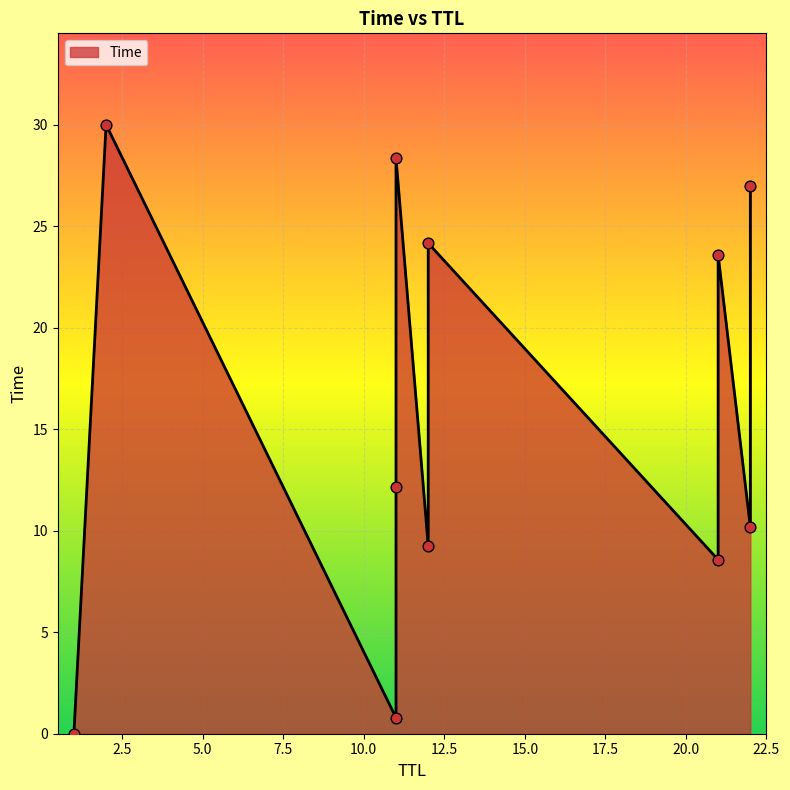

Between 21 and 11, which is larger?

21